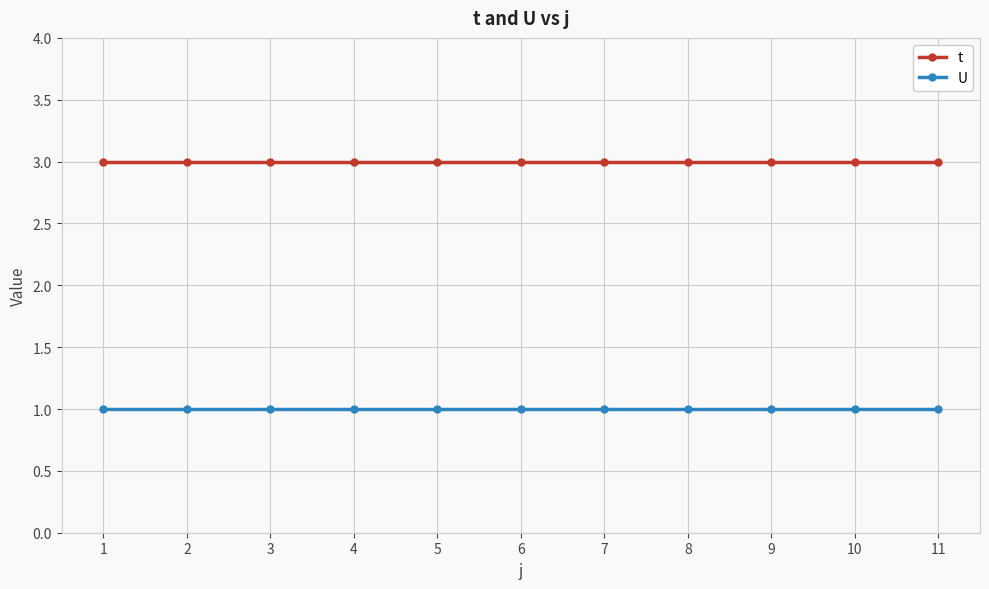

What is the sum of the t values at 9 and 2?

6